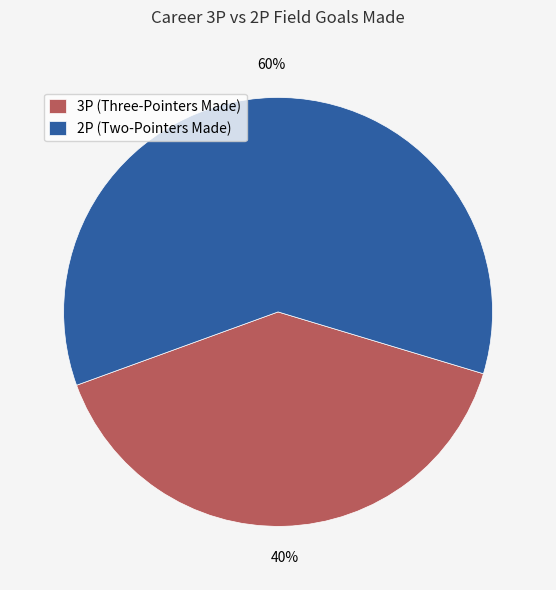

Does 3P (Three-Pointers Made) represent more than half of the total?

No